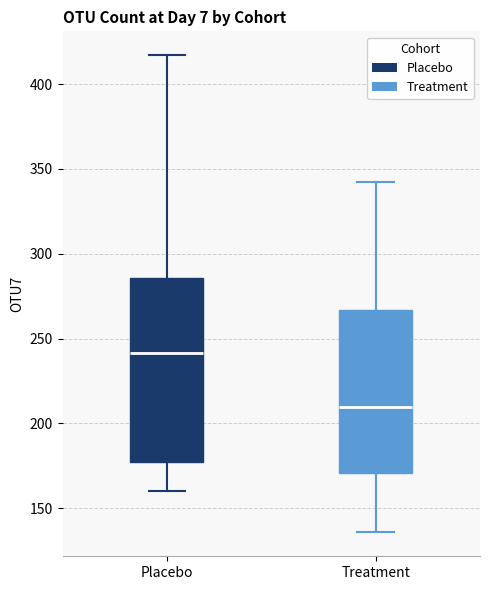

Where is the upper edge of the box for Treatment on the y-axis? The values are not printed on the chart, so give them approximately, as read against the axis.

265